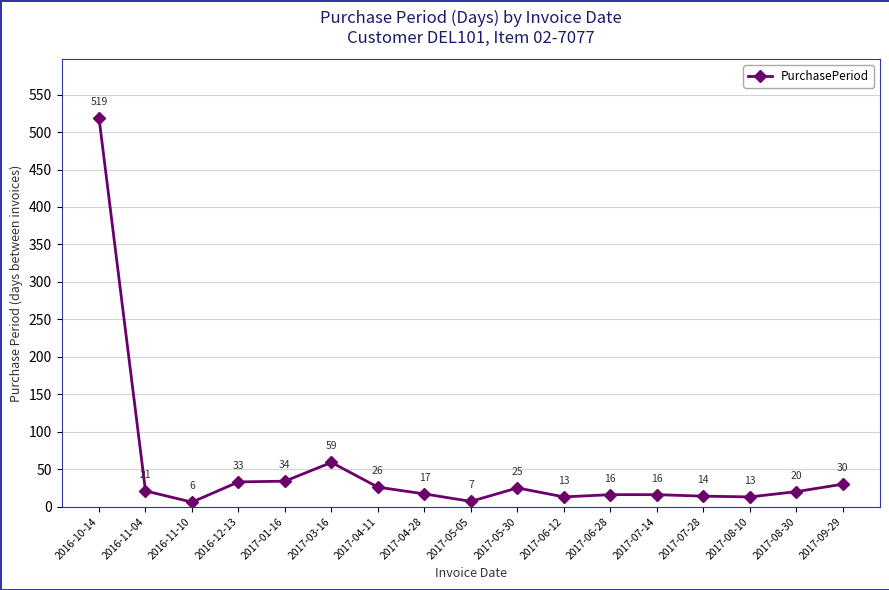

Which label corresponds to the smallest value in the chart?

2016-11-10